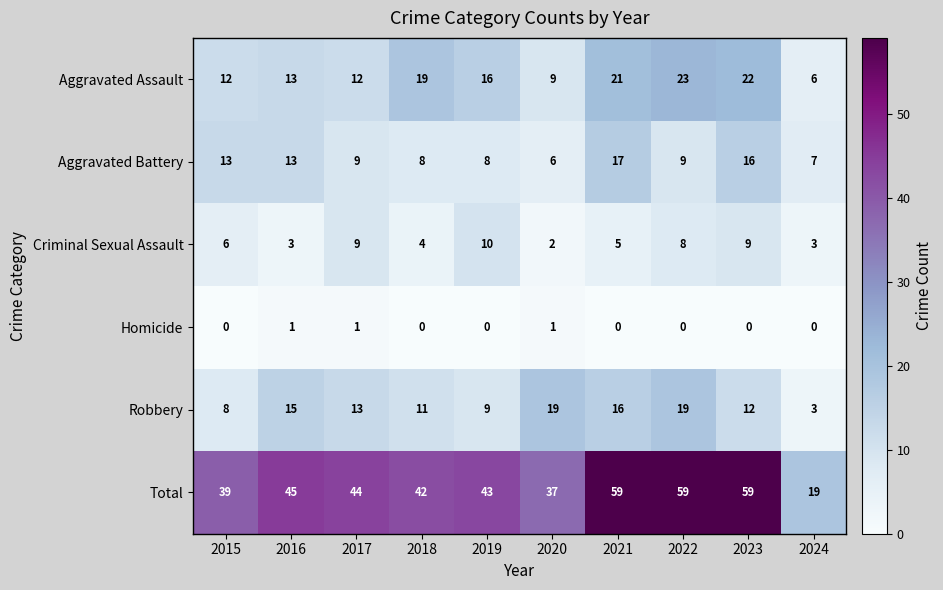

The Robbery series shows 4 at 2024. True or false?

False